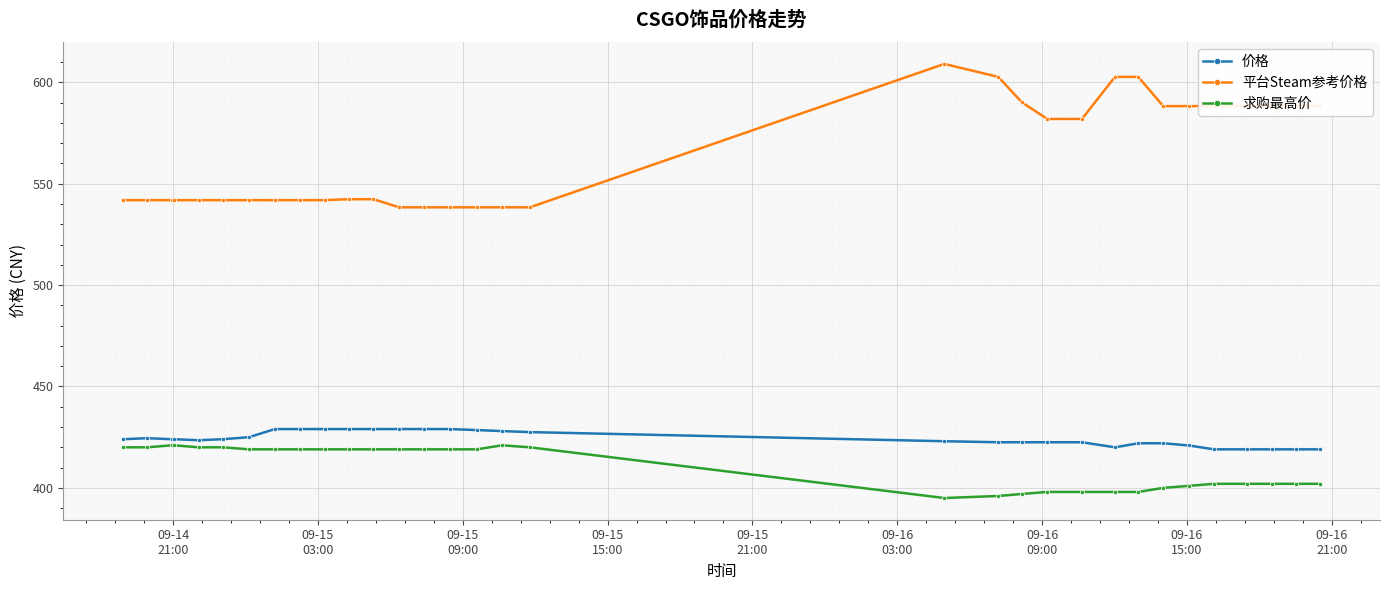

Which series has the largest range (max minus min)?

平台Steam参考价格